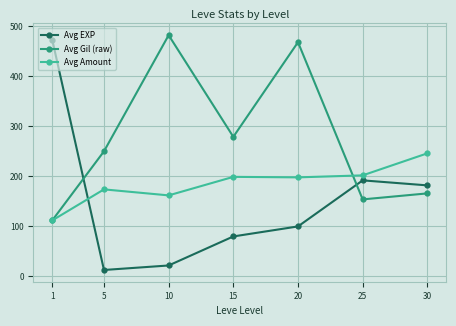

Which series has the widest spread of values?

Avg EXP